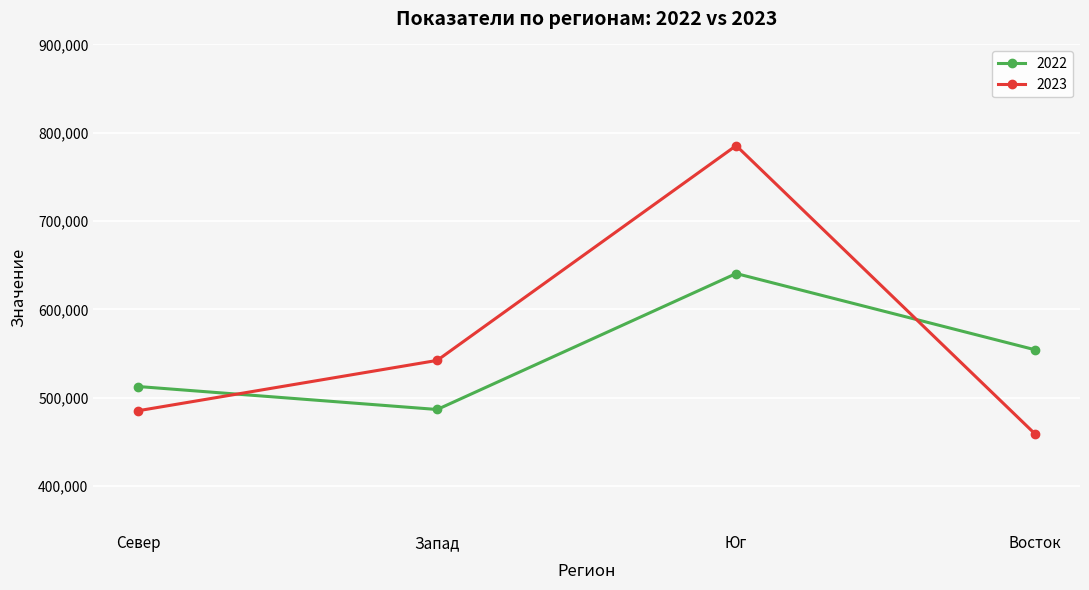

Rank the series by their average value, from lowest to highest.

2022, 2023